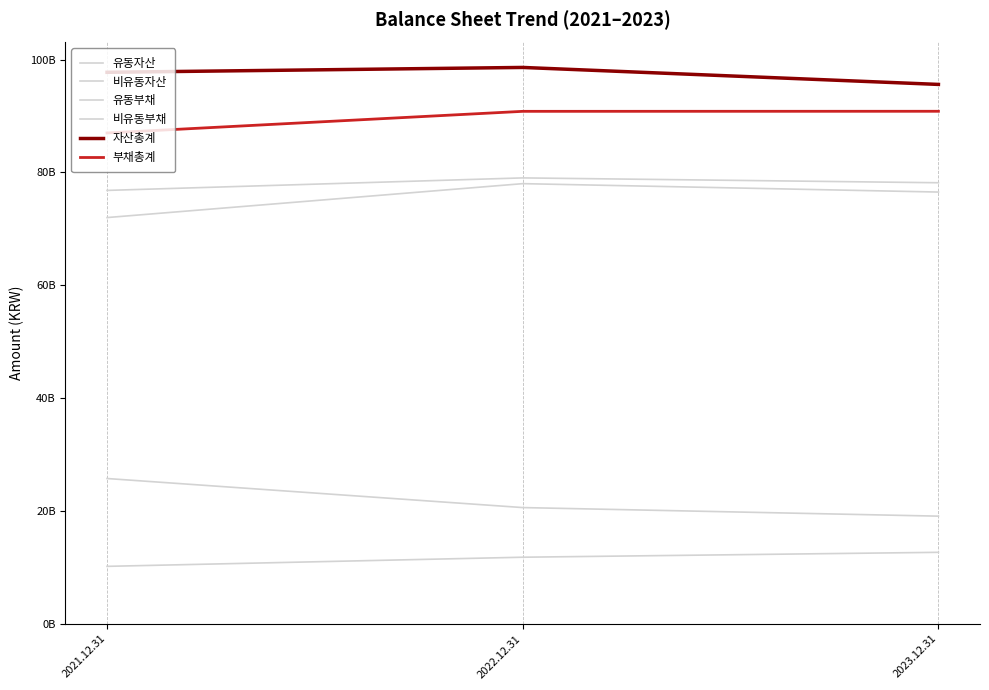

True or false: 자산총계 has a value of 143386269980 at 2022.12.31.

False